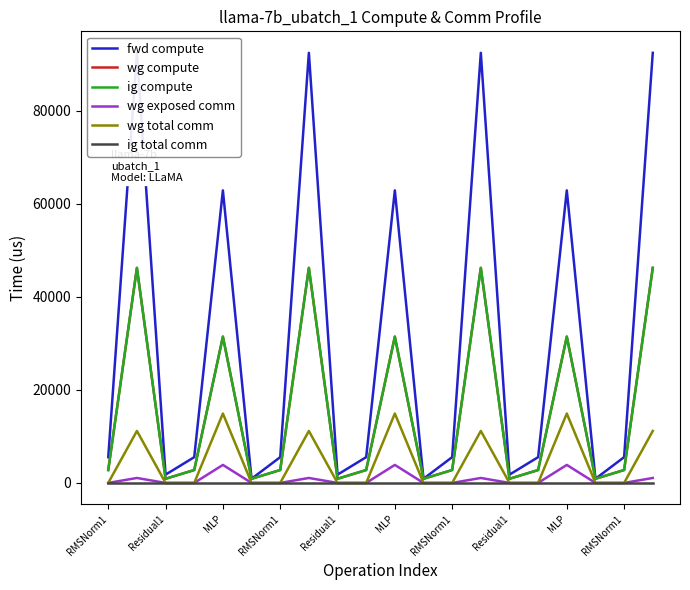

Which series has the largest total across all categories?

fwd compute